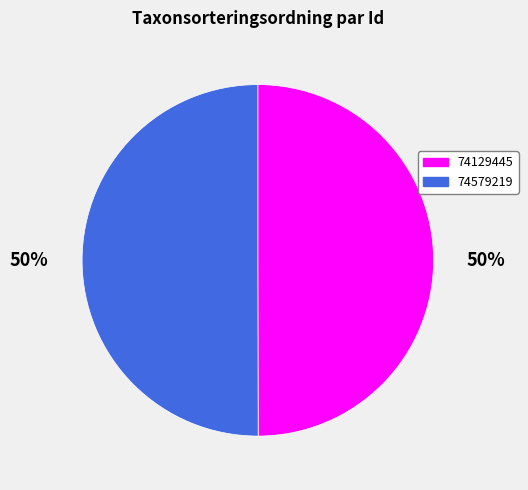

To the nearest percent, what percentage of the pie is 74579219?

50%